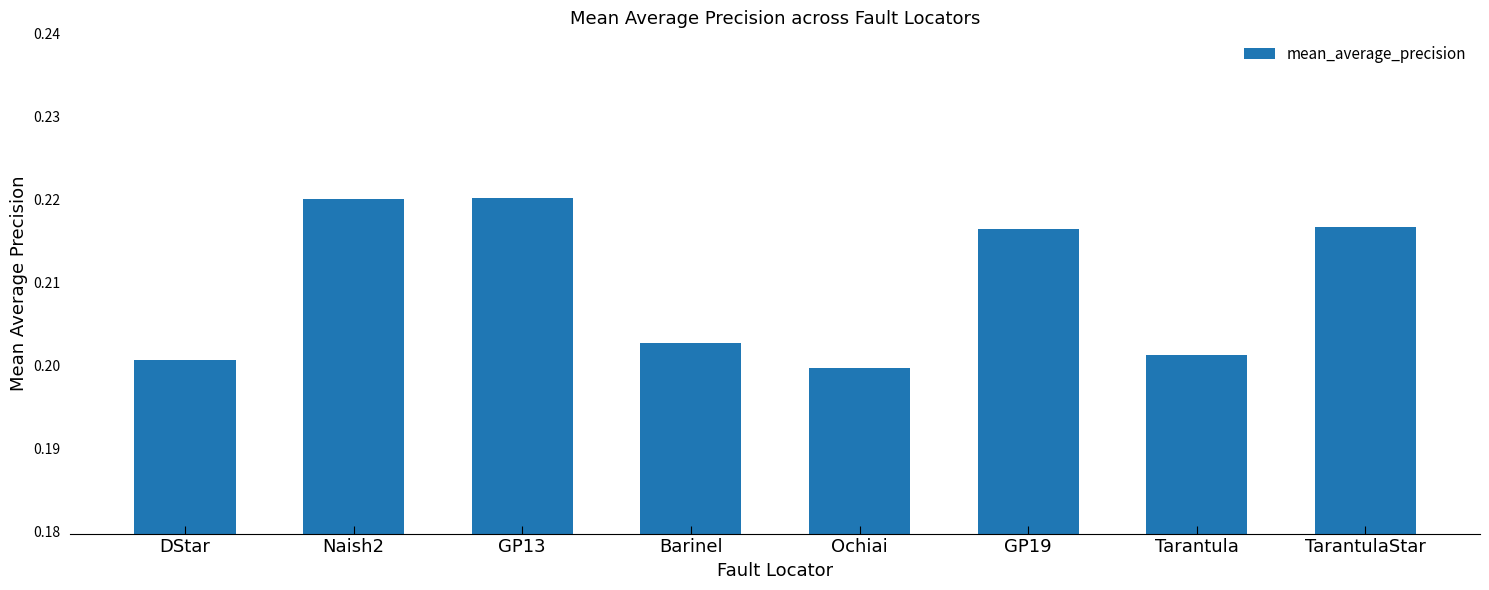

What position from the left is Ochiai?

5